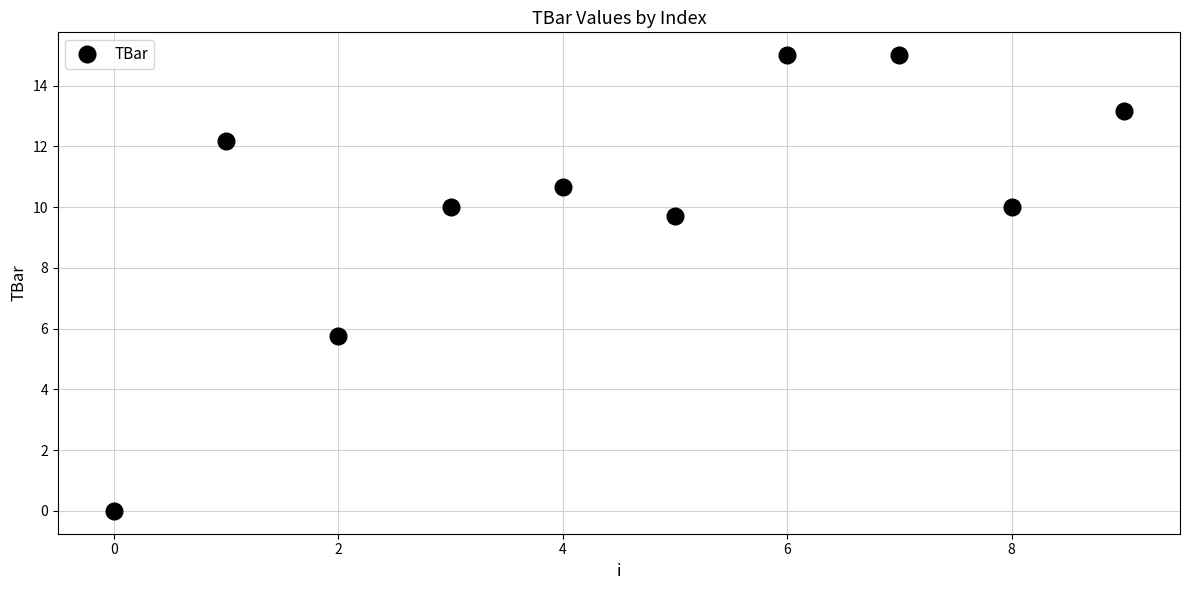

Count the number of categories in the chart.

10